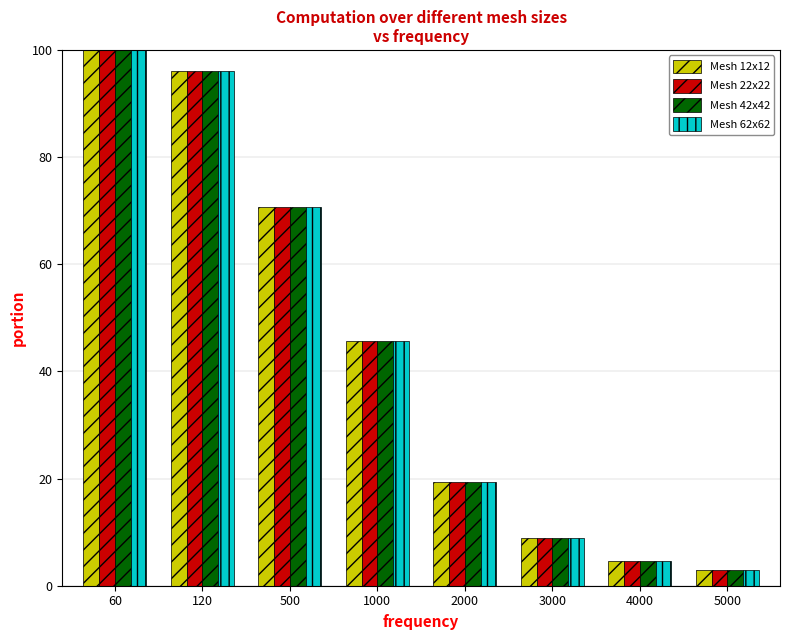

The value of Mesh 42x42 at 500 is 38.2. True or false?

False